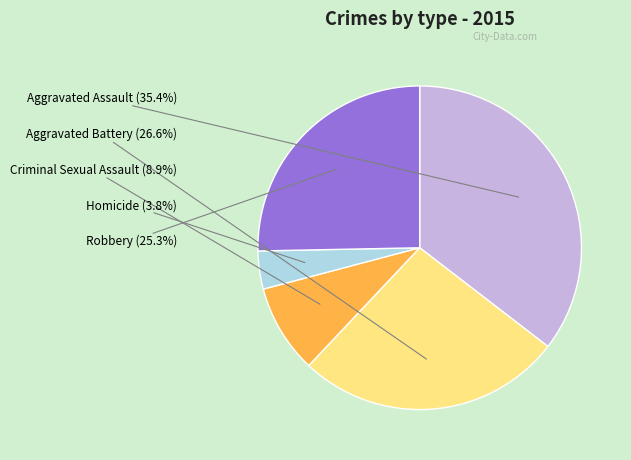

How many slices are in this pie chart?

5